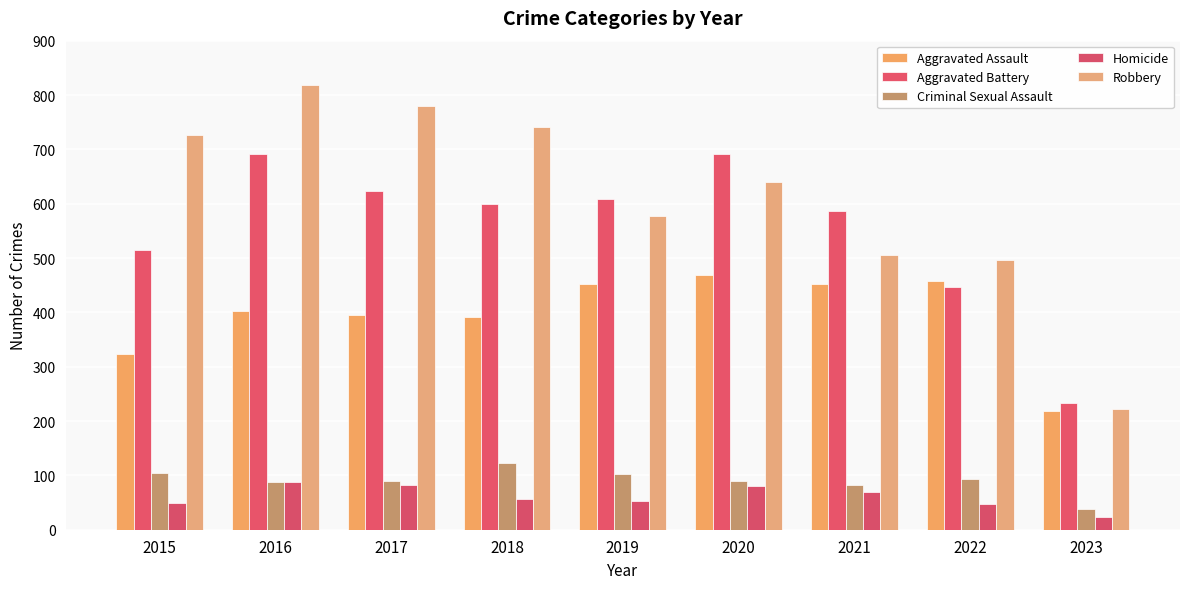

Which series has the largest range (max minus min)?

Robbery